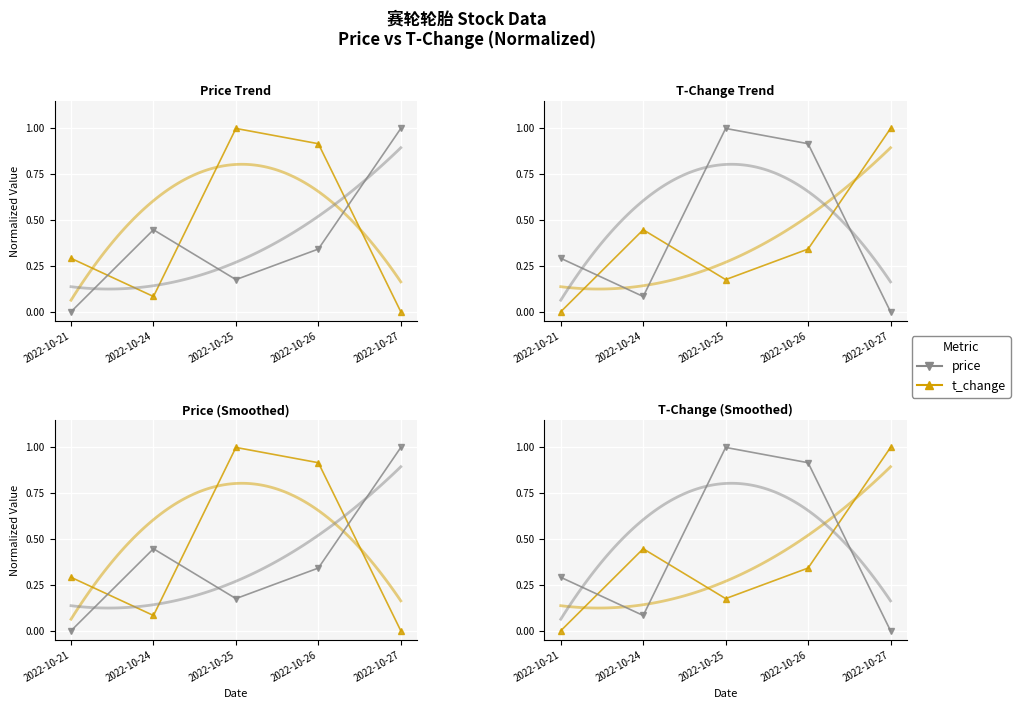

How many times do t_change and price cross each other?

3